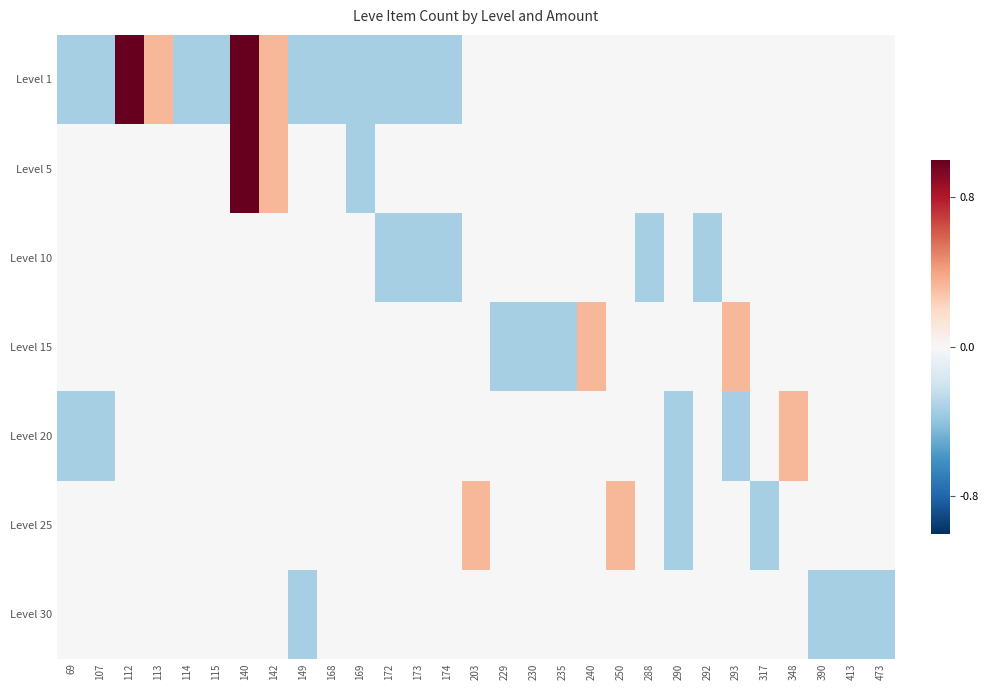

Which label corresponds to the smallest value in the chart?

69